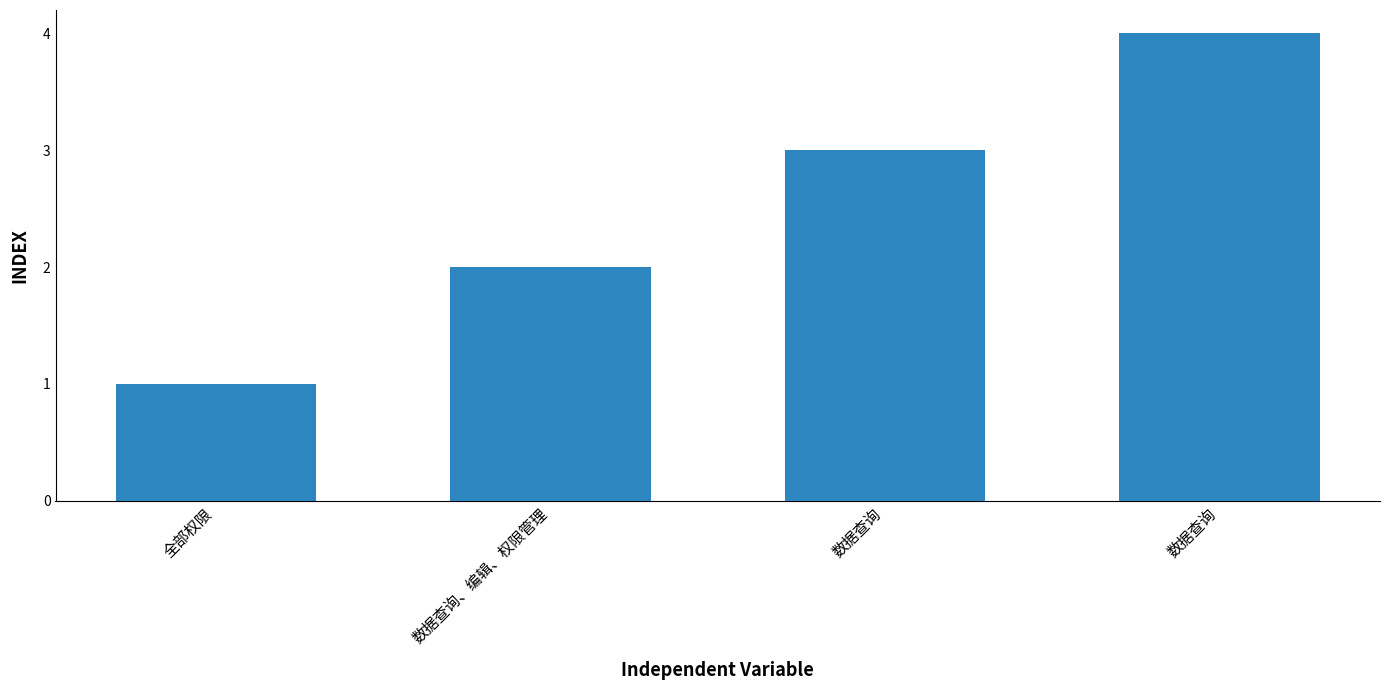

What is the average value?

2